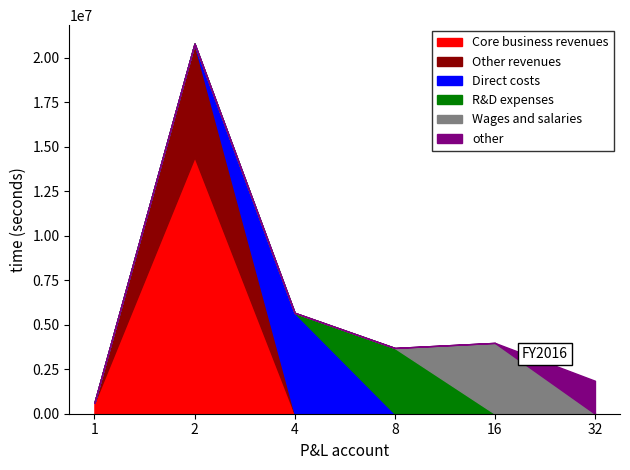

What is the greatest value displayed?

14431341.0